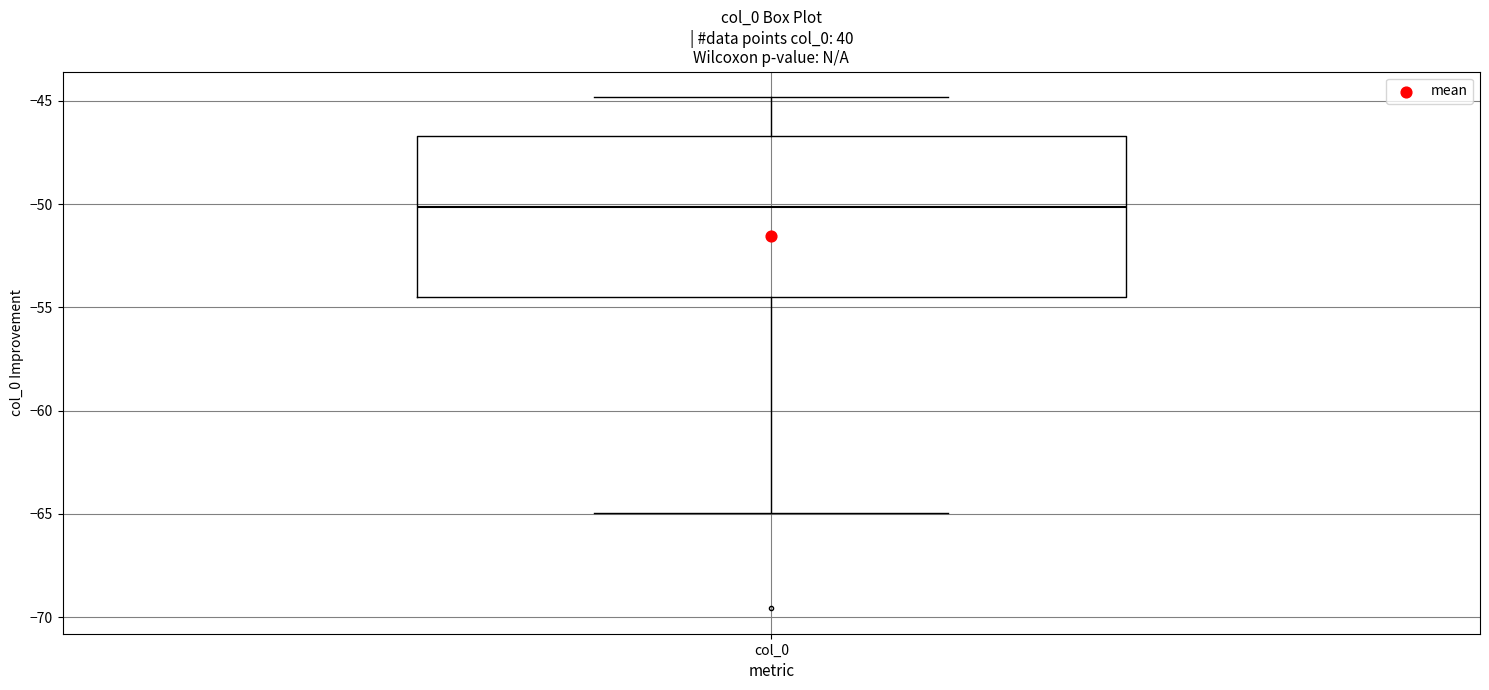

Transcribe this box plot: give where the median line is, the range the box spans, and where the two whiskers end, as read against the y-axis. The values are not printed on the chart, so give them approximately, as read against the axis.

median -50.0, box -54.5 to -46.5, whiskers -65.0 to -45.0